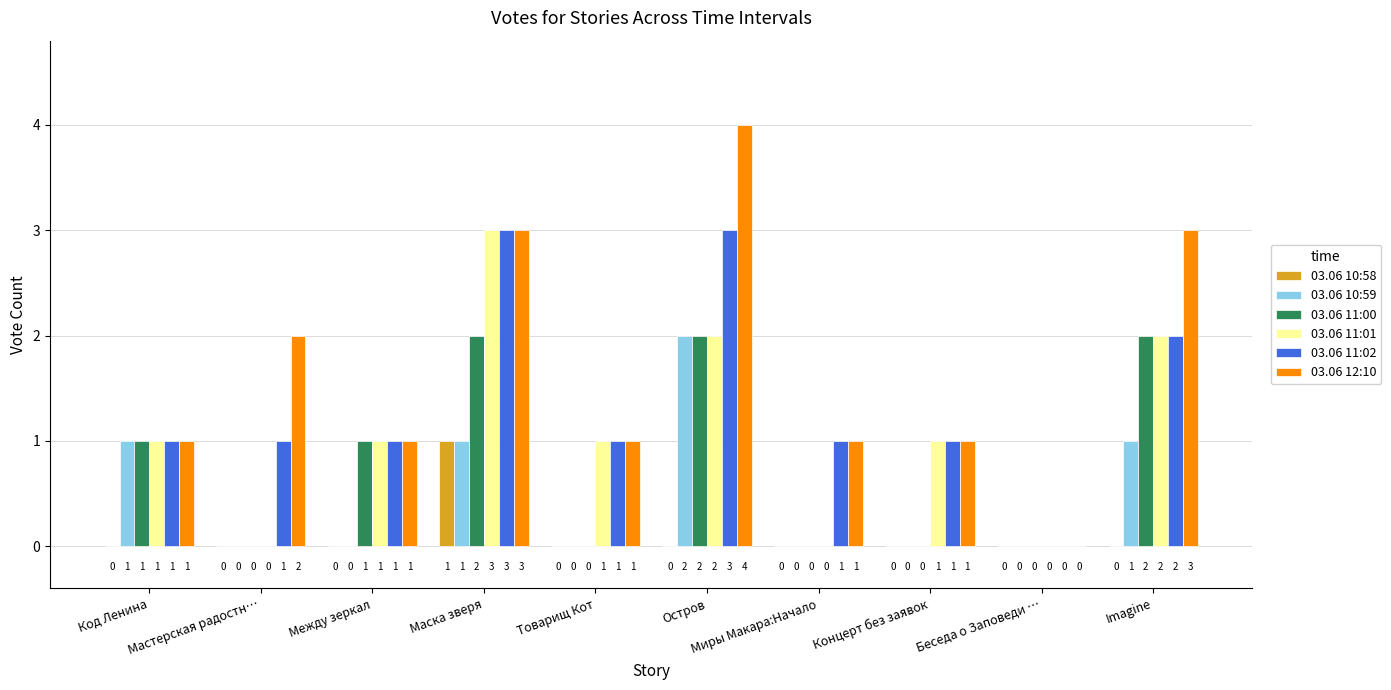

Which series has the largest total across all categories?

03.06 12:10